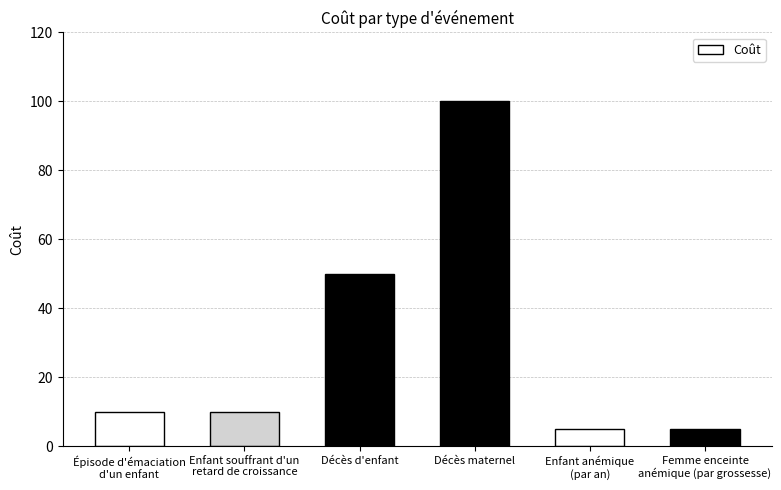

Which category has the highest value across all series?

Décès maternel